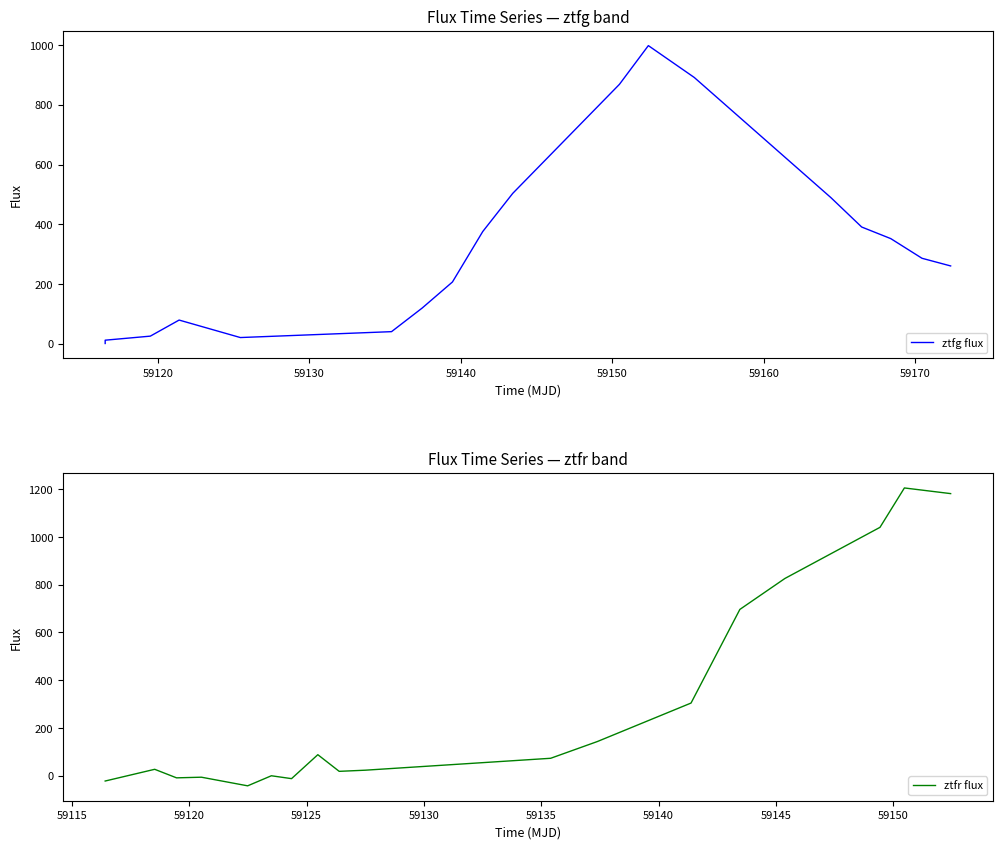

What is the minimum value for ztfr flux?

-42.7